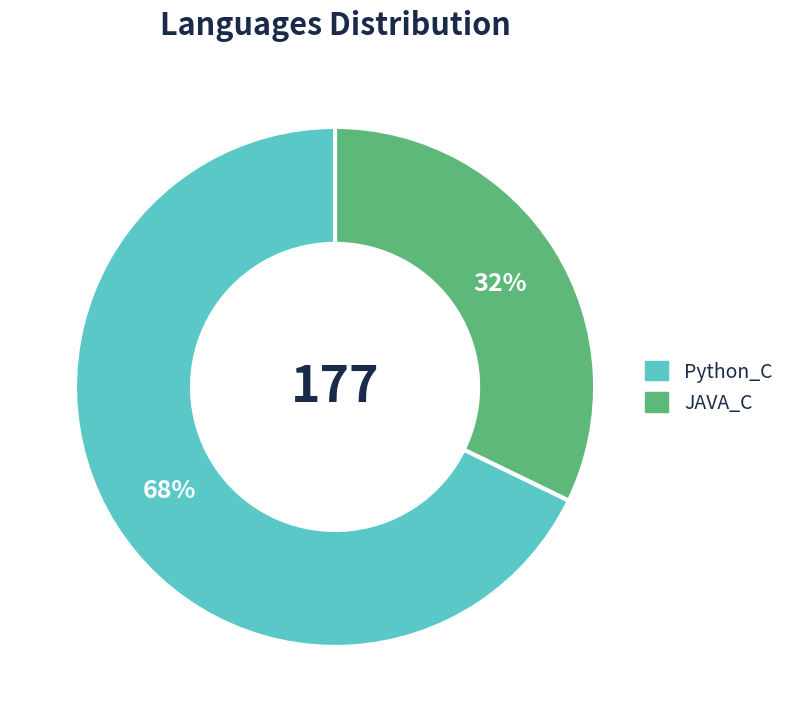

Is there any slice that represents more than half of the pie?

Yes